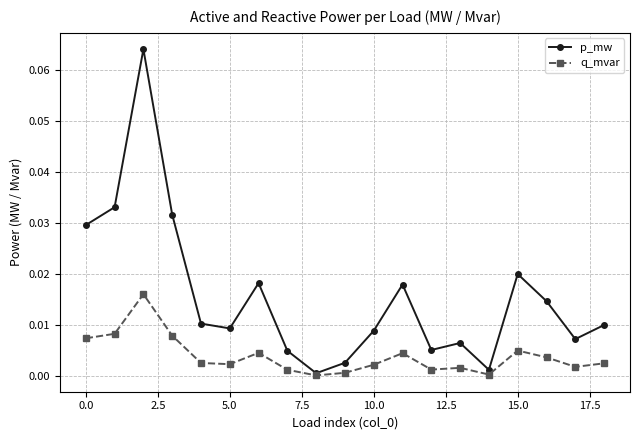

True or false: p_mw has more than 0 points higher than both neighbors.

True